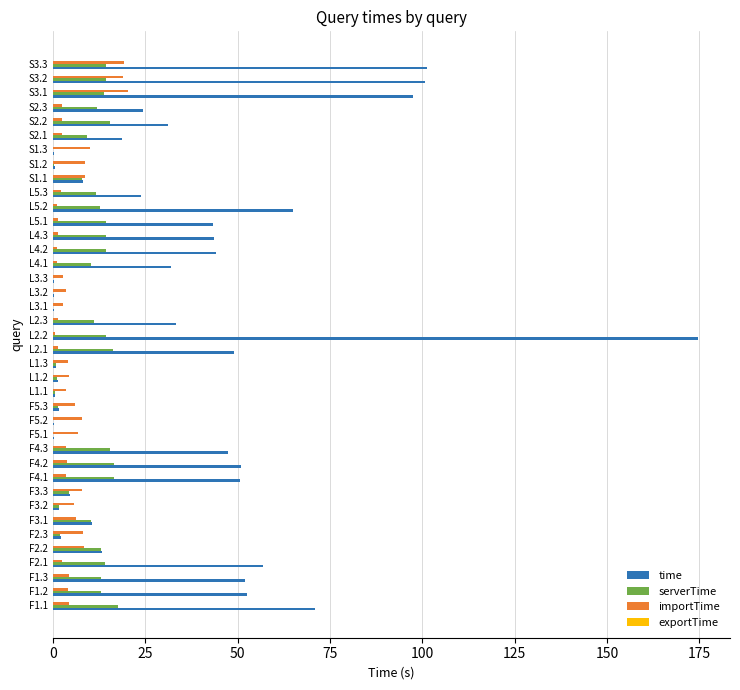

Is it true that time equals 0.2 at F5.1?

True